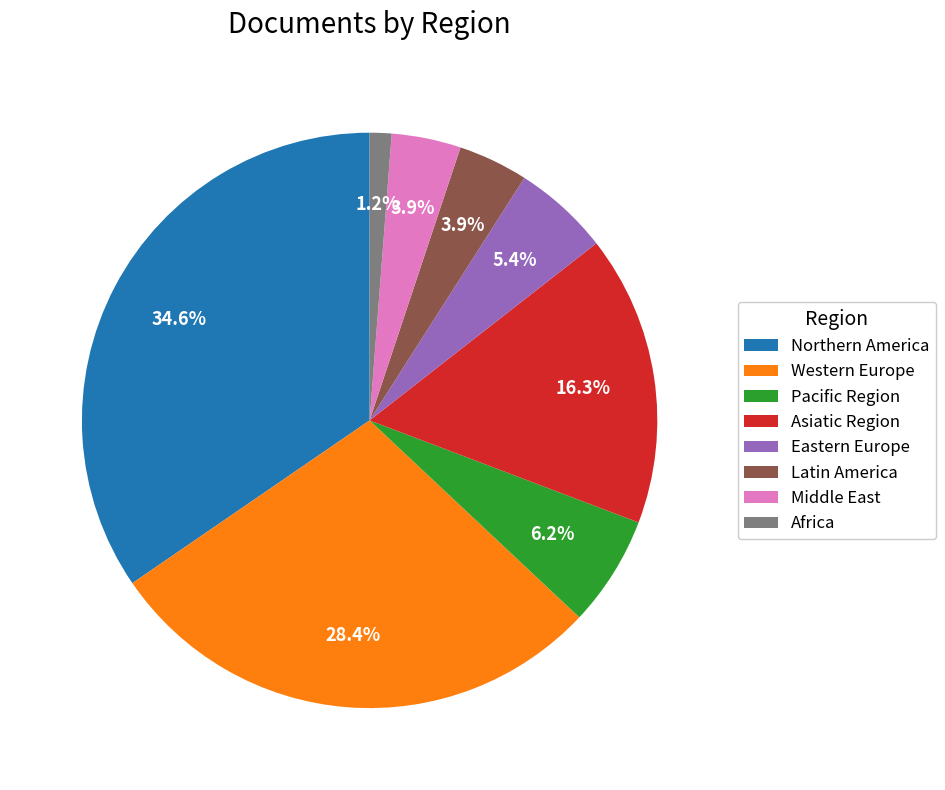

Approximately how many times larger is the value at Middle East compared to Latin America?

1.0